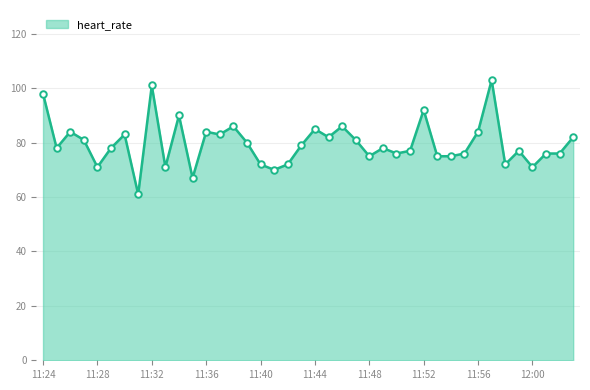

What is the maximum value shown in the chart?

103